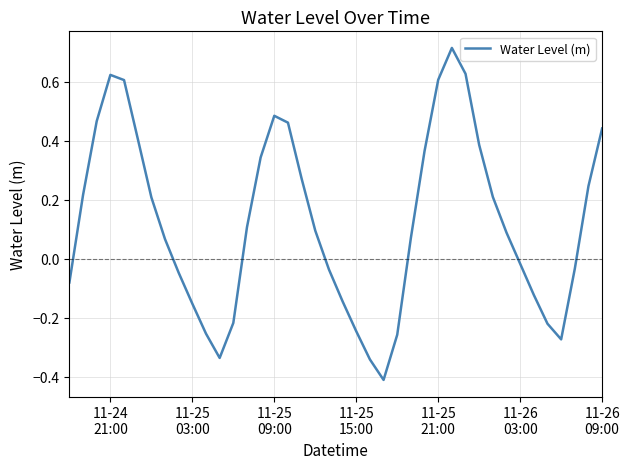

What is the minimum value shown in the chart?

-0.4